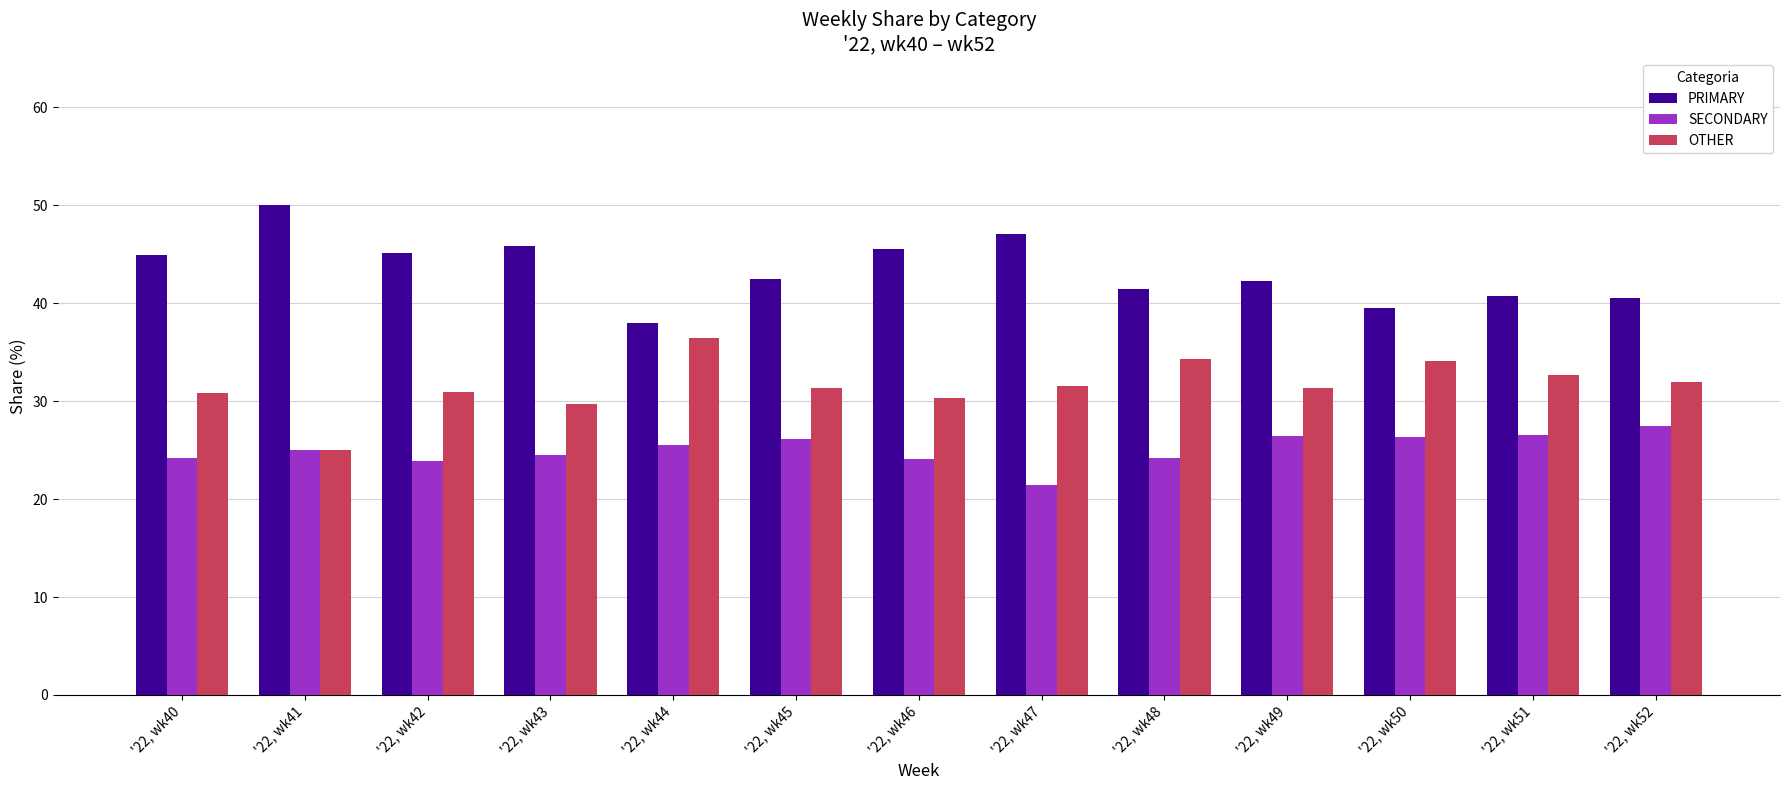

The value of OTHER at '22, wk50 is 34.1. True or false?

True